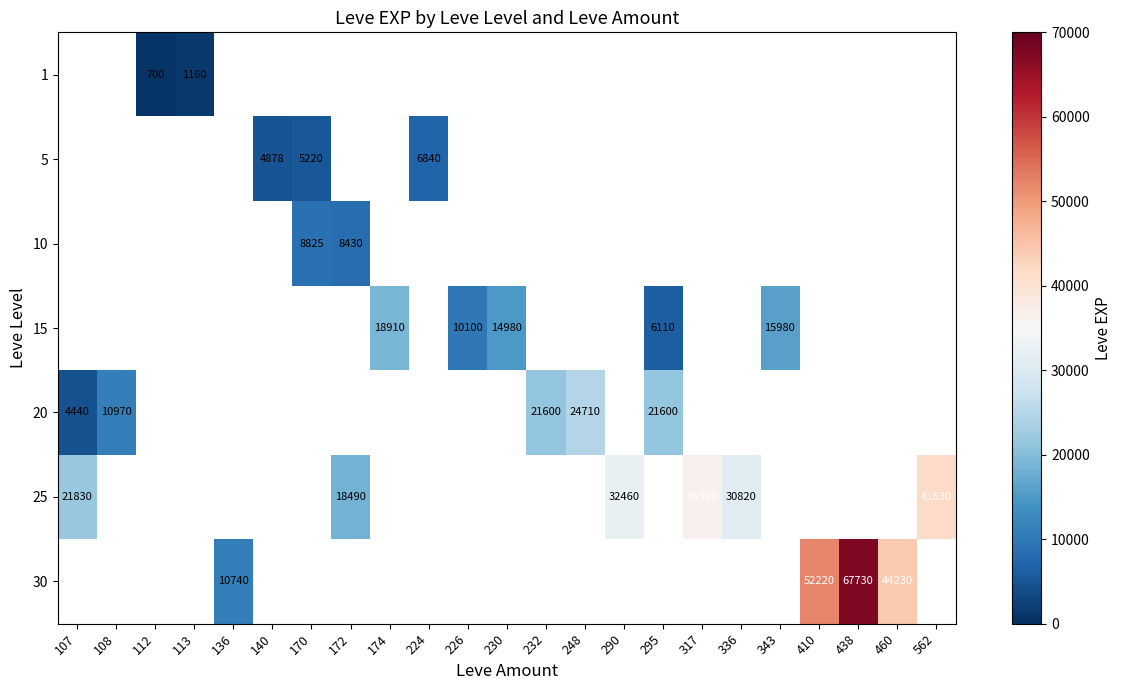

Is it true that 20 equals 21600 at 232?

True